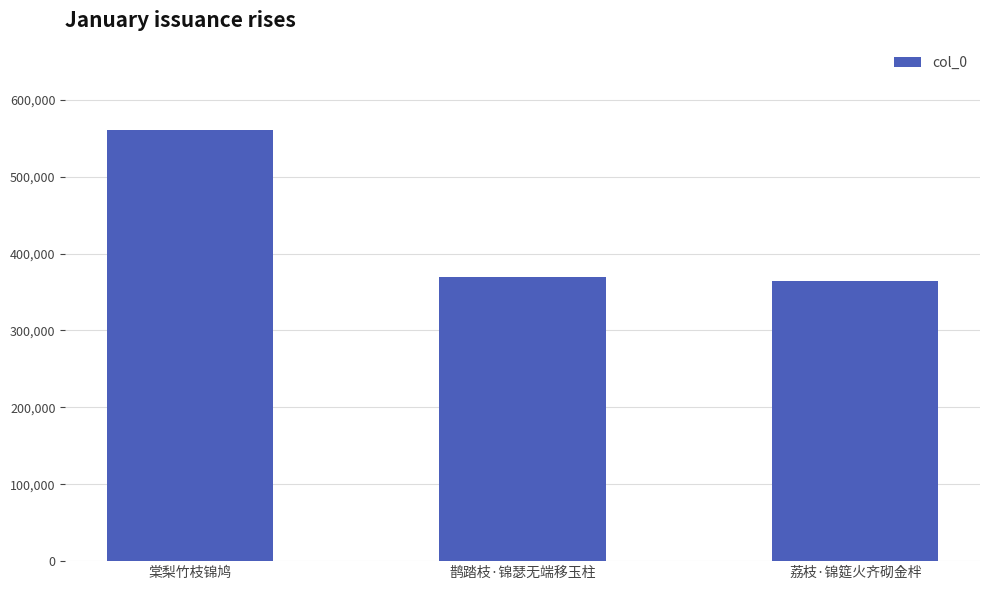

Reading right to left, what are all the values shown in this chart?

364307	369069	560728